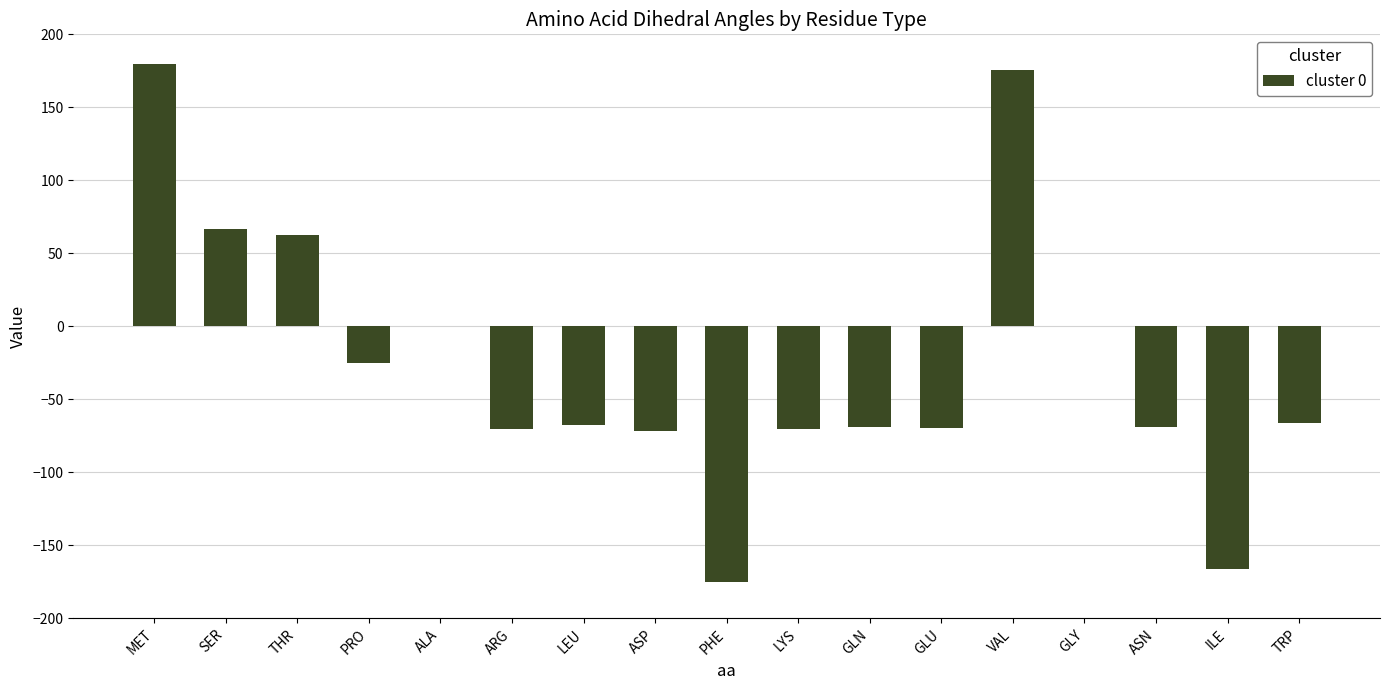

Between PRO and ASP, which is larger?

PRO